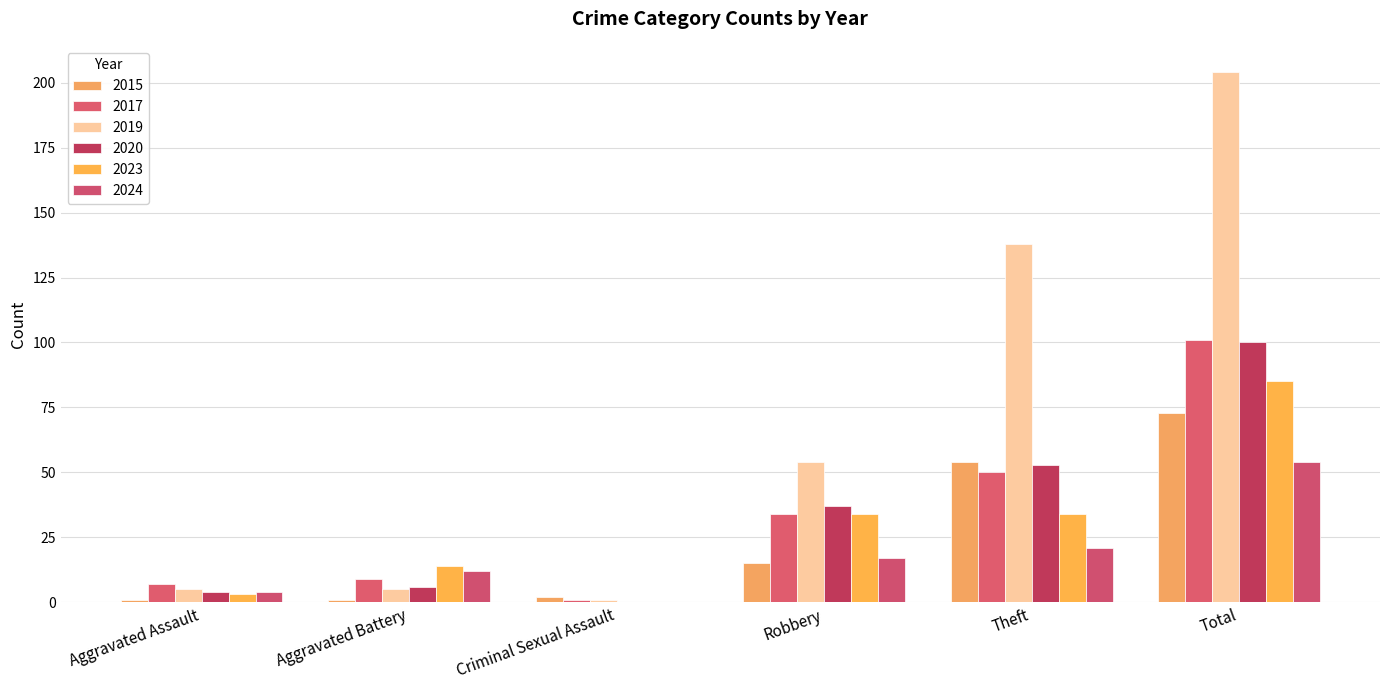

Between Aggravated Battery and Robbery, which is larger?

Robbery